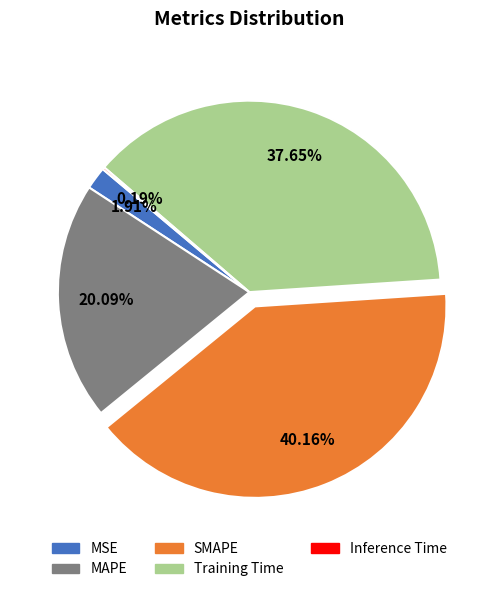

Between MSE and SMAPE, which is larger?

SMAPE